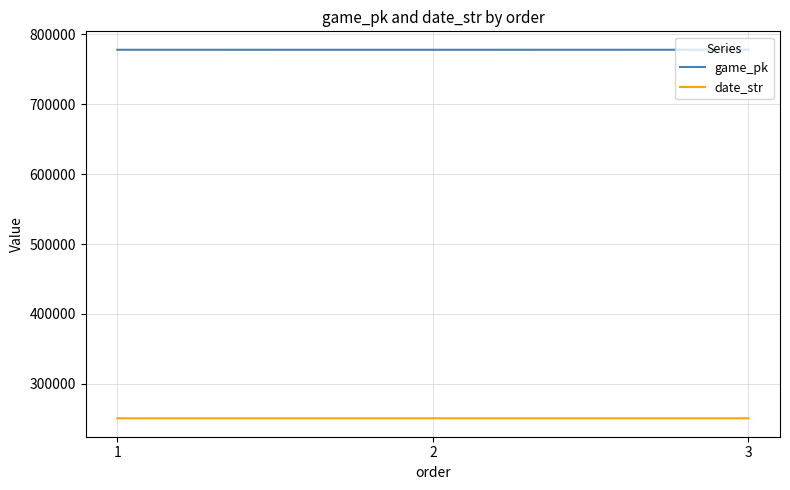

What is the spread (max minus min) of values at 2?

527549